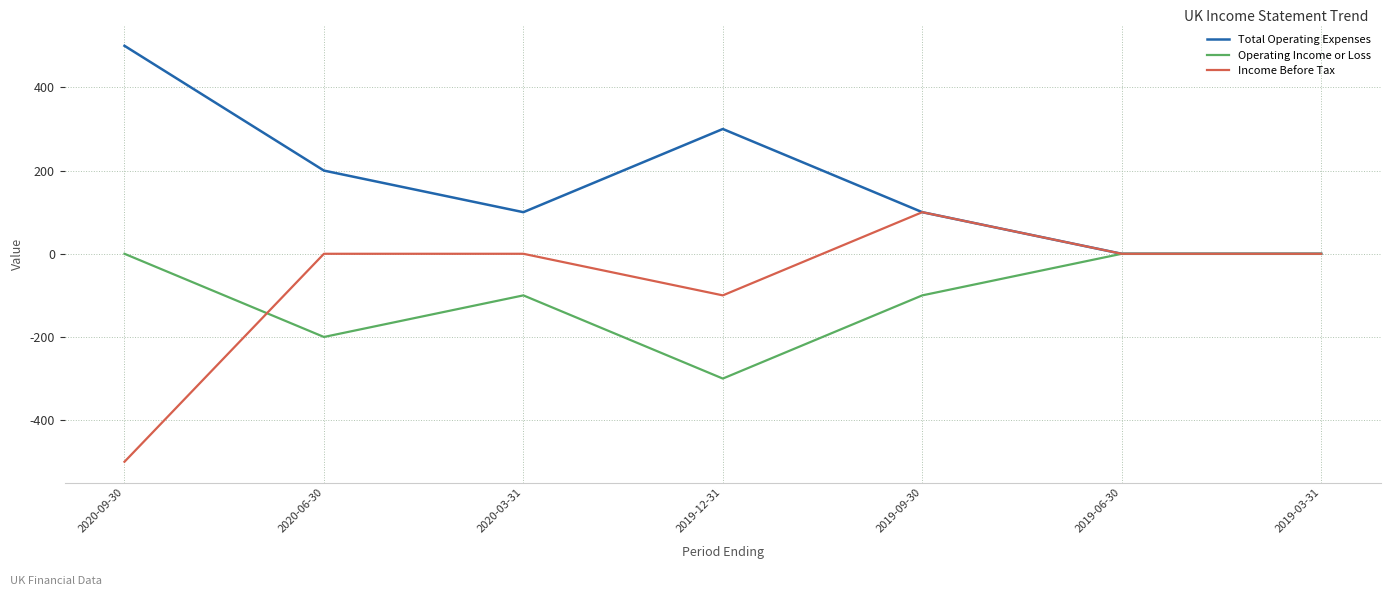

How many lines are shown in the chart?

3